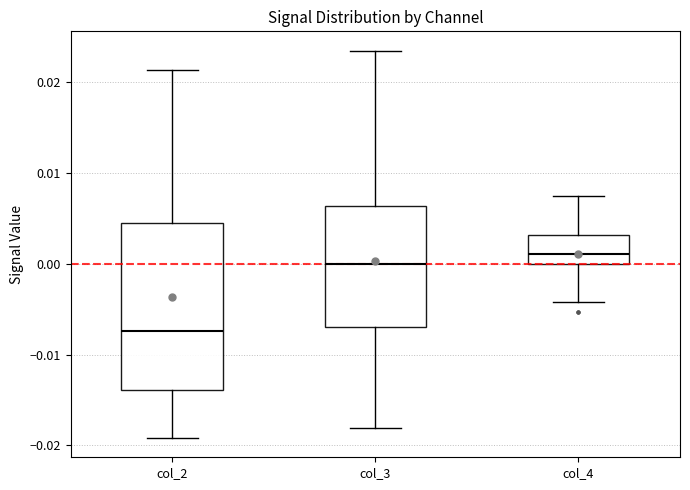

Reading left to right, read every box against the y-axis: the position of its median line, the range the box covers, and the ends of its whiskers. The values are not printed on the chart, so give them approximately, as read against the axis.

col_2: median -0.007, box -0.014 to 0.005, whiskers -0.019 to 0.021
col_3: median 0.000, box -0.007 to 0.006, whiskers -0.018 to 0.023
col_4: median 0.001, box 0.000 to 0.003, whiskers -0.004 to 0.007